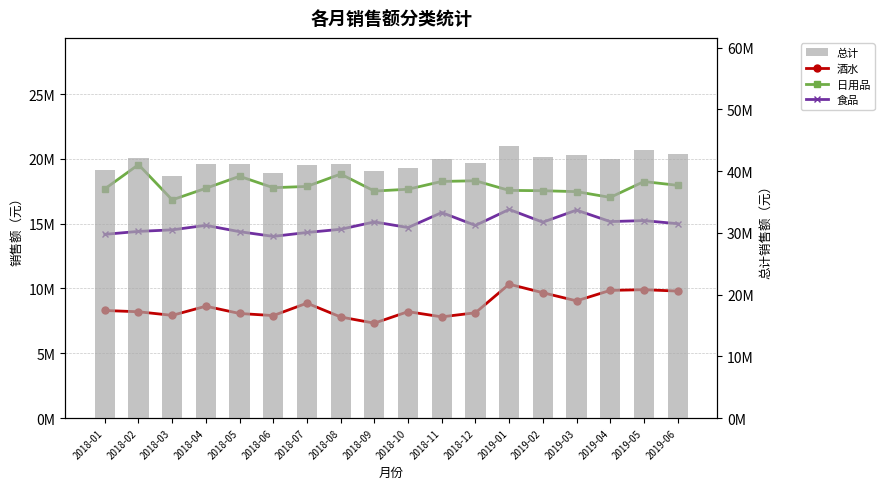

Reading right to left, transcribe all the data shown in this chart.

酒水: 2019-06=9798240.9	2019-05=9905480.0	2019-04=9852485.5	2019-03=9042766.3	2019-02=9672741.9	2019-01=10329366.2	2018-12=8123823.1	2018-11=7809637.0	2018-10=8210270.0	2018-09=7322938.1	2018-08=7798082.2	2018-07=8867721.6	2018-06=7907954.4	2018-05=8068806.5	2018-04=8631079.6	2018-03=7924501.5	2018-02=8202117.8	2018-01=8299958.1
日用品: 2019-06=17961996.0	2019-05=18252912.5	2019-04=17029443.0	2019-03=17474218.5	2019-02=17544789.9	2019-01=17570879.1	2018-12=18313619.8	2018-11=18261375.5	2018-10=17660422.2	2018-09=17517758.9	2018-08=18831146.9	2018-07=17876559.6	2018-06=17777574.6	2018-05=18660416.8	2018-04=17732276.1	2018-03=16839421.7	2018-02=19561747.6	2018-01=17685664.6
食品: 2019-06=14999834.1	2019-05=15239451.0	2019-04=15163643.1	2019-03=16048684.5	2019-02=15117651.3	2019-01=16100186.0	2018-12=14866022.1	2018-11=15859705.6	2018-10=14702635.8	2018-09=15137014.2	2018-08=14569130.2	2018-07=14321686.9	2018-06=14020490.6	2018-05=14383208.6	2018-04=14872021.4	2018-03=14524749.7	2018-02=14405791.6	2018-01=14177923.0
总计: 2019-06=42760071.0	2019-05=43397843.5	2019-04=42045571.6	2019-03=42565669.3	2019-02=42335183.2	2019-01=44000431.3	2018-12=41303465.0	2018-11=41930718.2	2018-10=40573328.0	2018-09=39977711.1	2018-08=41198359.3	2018-07=41065968.1	2018-06=39706019.6	2018-05=41112432.0	2018-04=41235377.2	2018-03=39288672.9	2018-02=42169657.1	2018-01=40163545.7